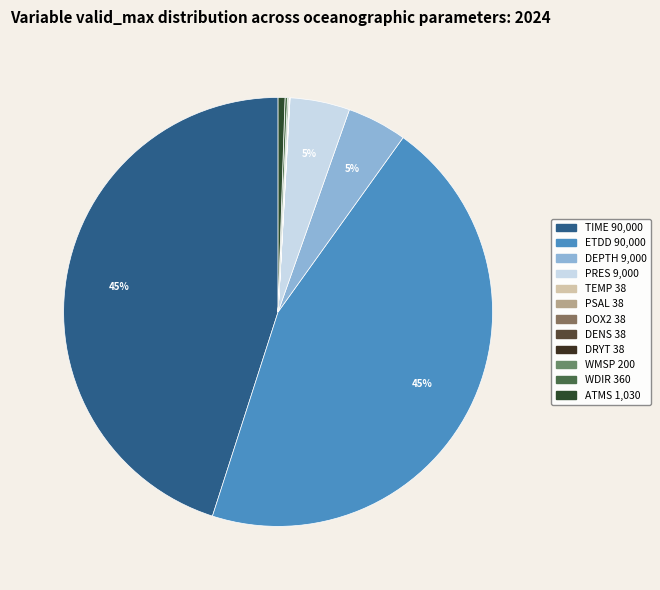

To the nearest percent, what is the difference between the largest and smallest slice percentages?

45%